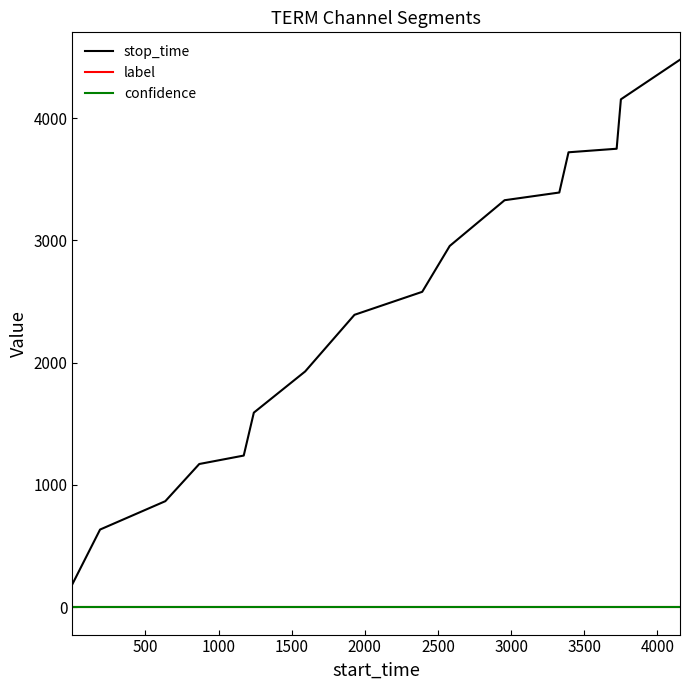

Reading left to right, extract all data points from this chart.

stop_time: 189.0	635.0	867.0	1171.0	1240.0	1591.0	1928.0	2391.0	2579.0	2954.0	3328.0	3391.0	3720.0	3749.0	4153.0	4477.0
label: 0.0	0.0	0.0	0.0	0.0	0.0	0.0	0.0	0.0	0.0	0.0	0.0	0.0	0.0	0.0	0.0
confidence: 0.6	0.6	0.6	0.6	0.6	0.6	0.6	0.6	0.6	0.6	0.6	0.6	0.6	0.6	0.6	0.6